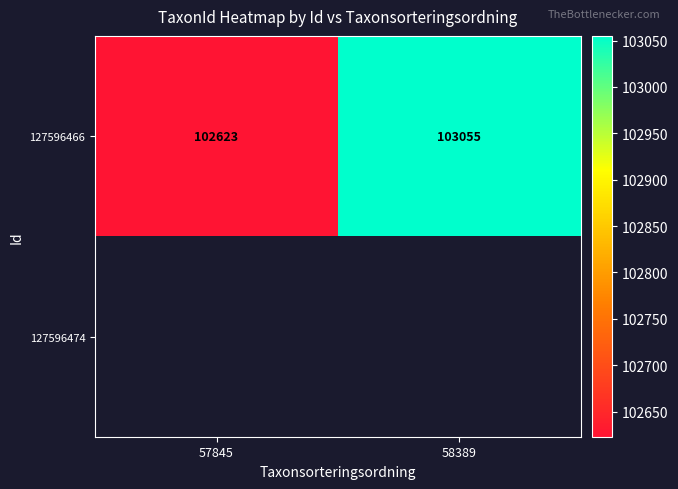

What is the average value of the 127596466 series?

102839